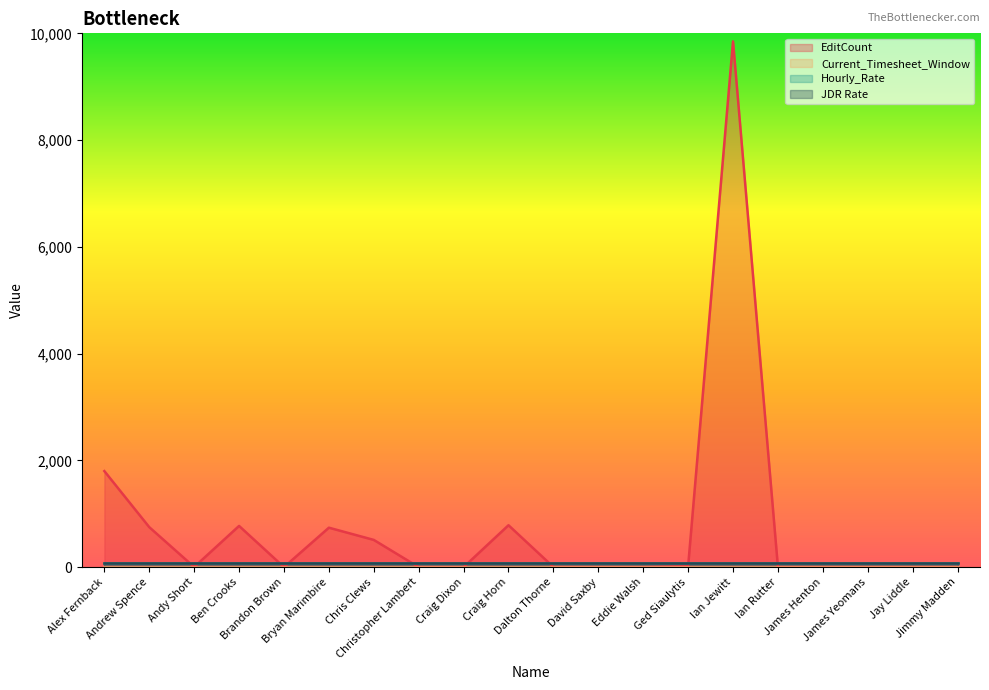

List the series in order of their peak value, lowest first.

Current_Timesheet_Window, Hourly_Rate, JDR Rate, EditCount